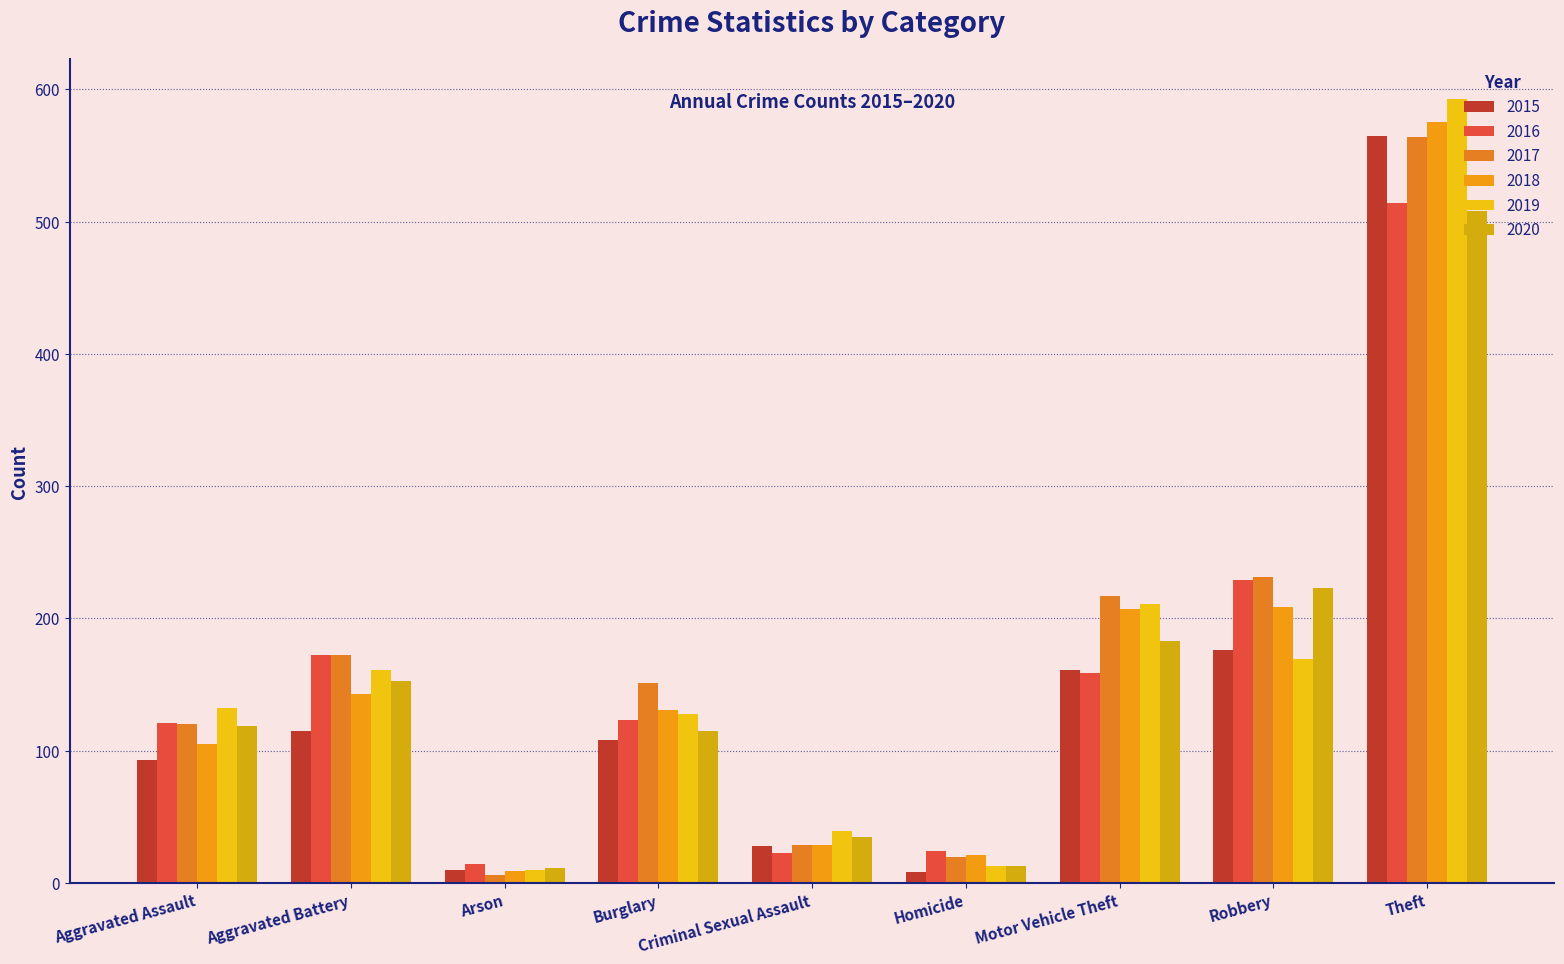

The 2015 series shows 226 at Motor Vehicle Theft. True or false?

False